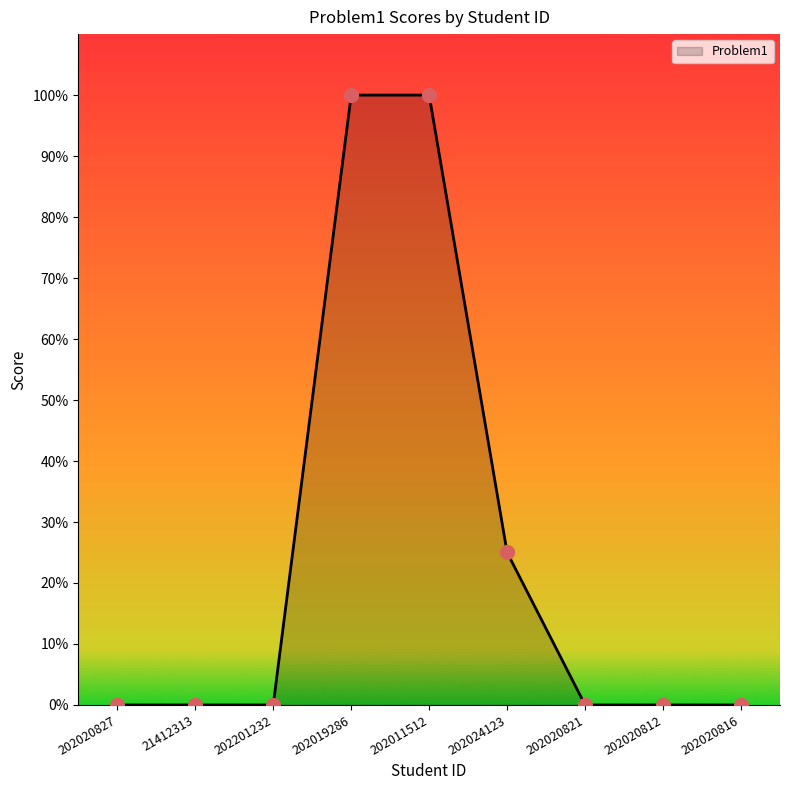

Between 202020827 and 202011512, which is larger?

202011512